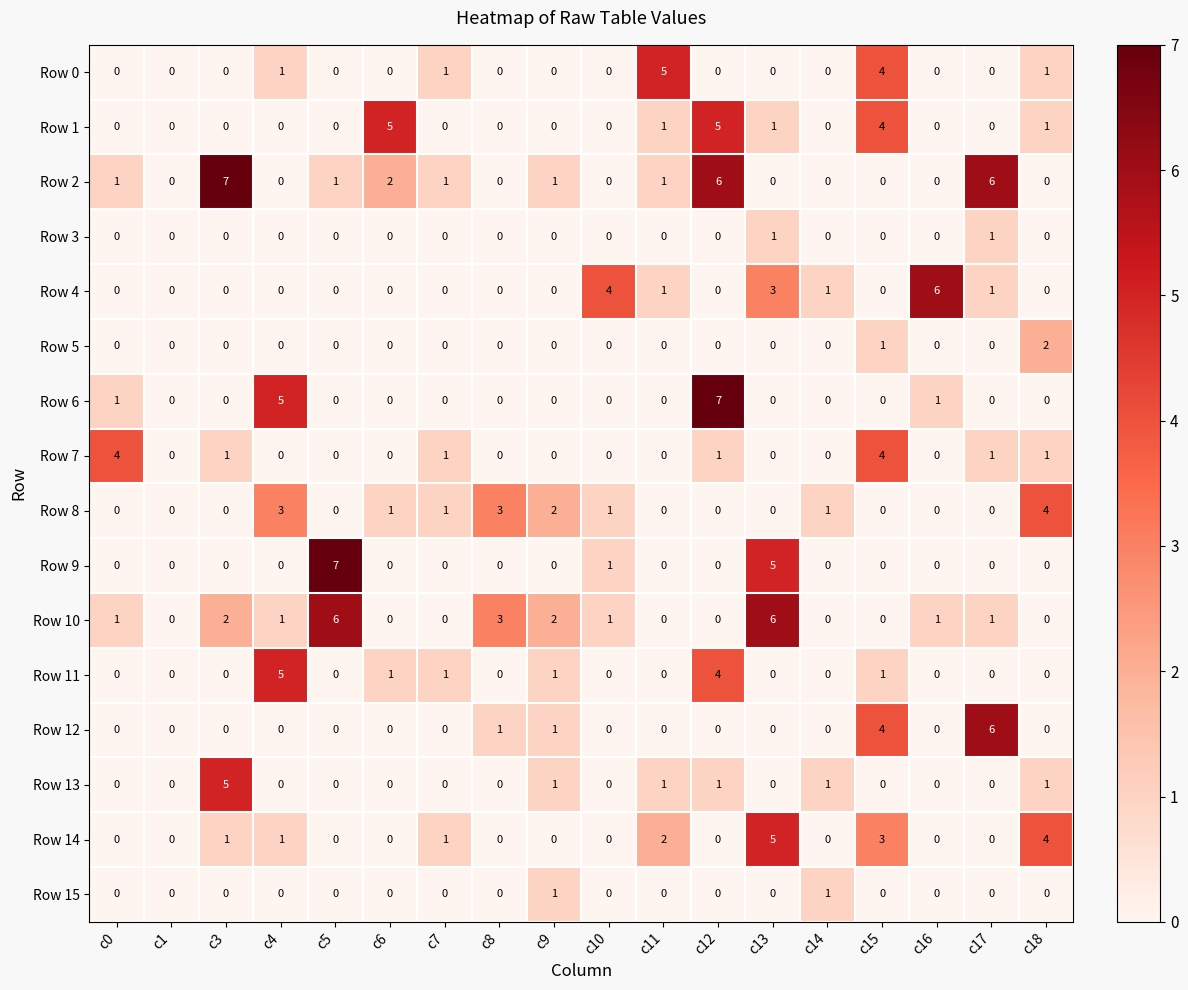

What is the sum of all Row 0 values?

12